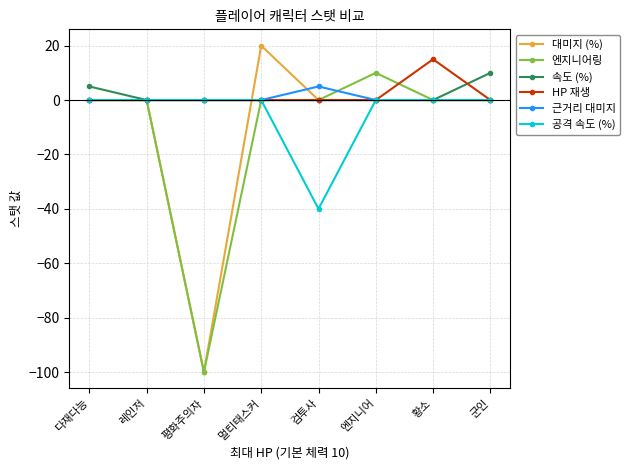

At which category does 엔지니어링 reach its first local valley?

평화주의자